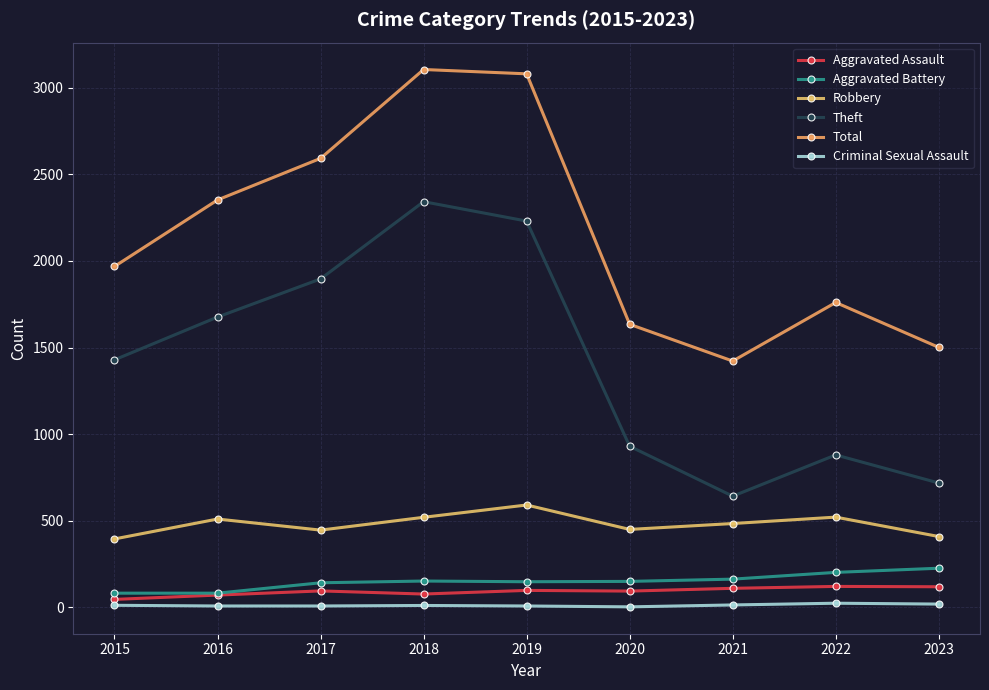

True or false: Total and Robbery intersect in this chart.

False